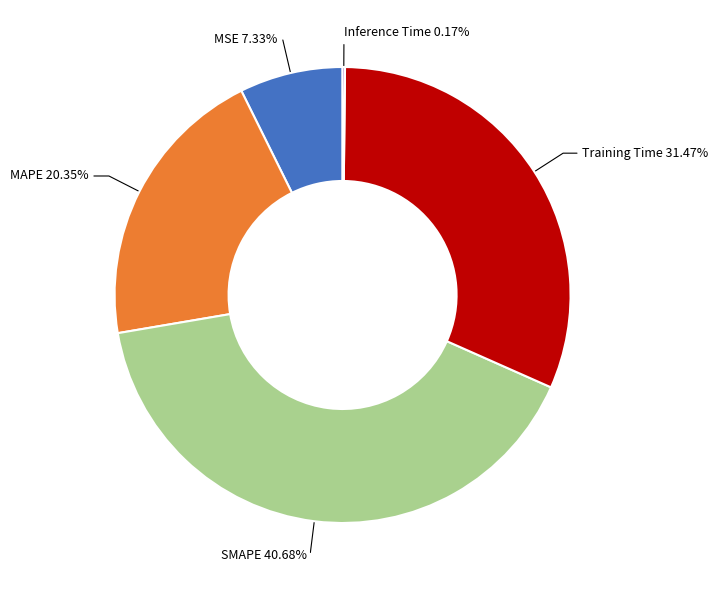

Is there any slice that represents more than half of the pie?

No